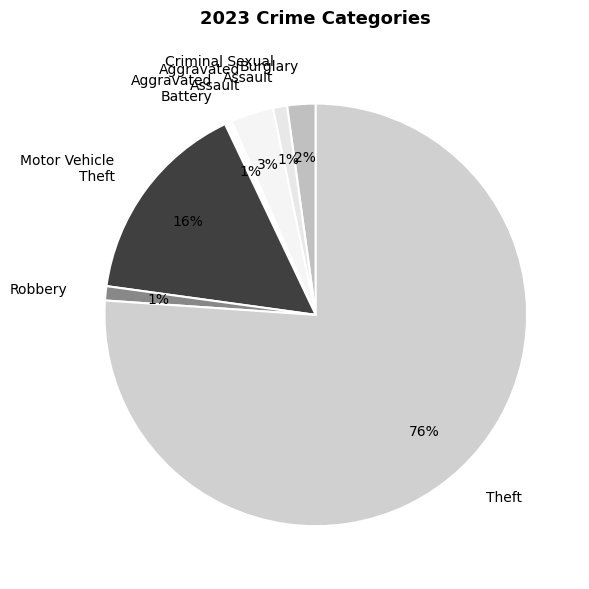

Does Aggravated Battery represent more than half of the total?

No